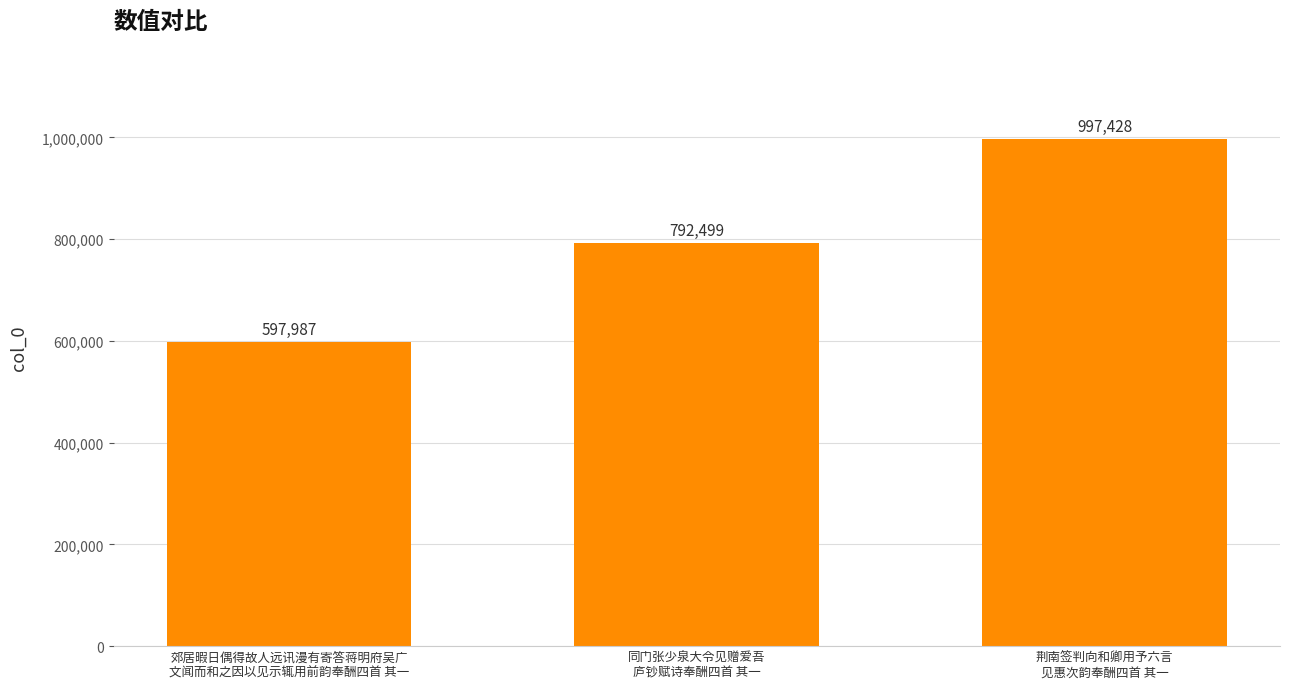

What is the difference between the maximum and minimum values?

399441